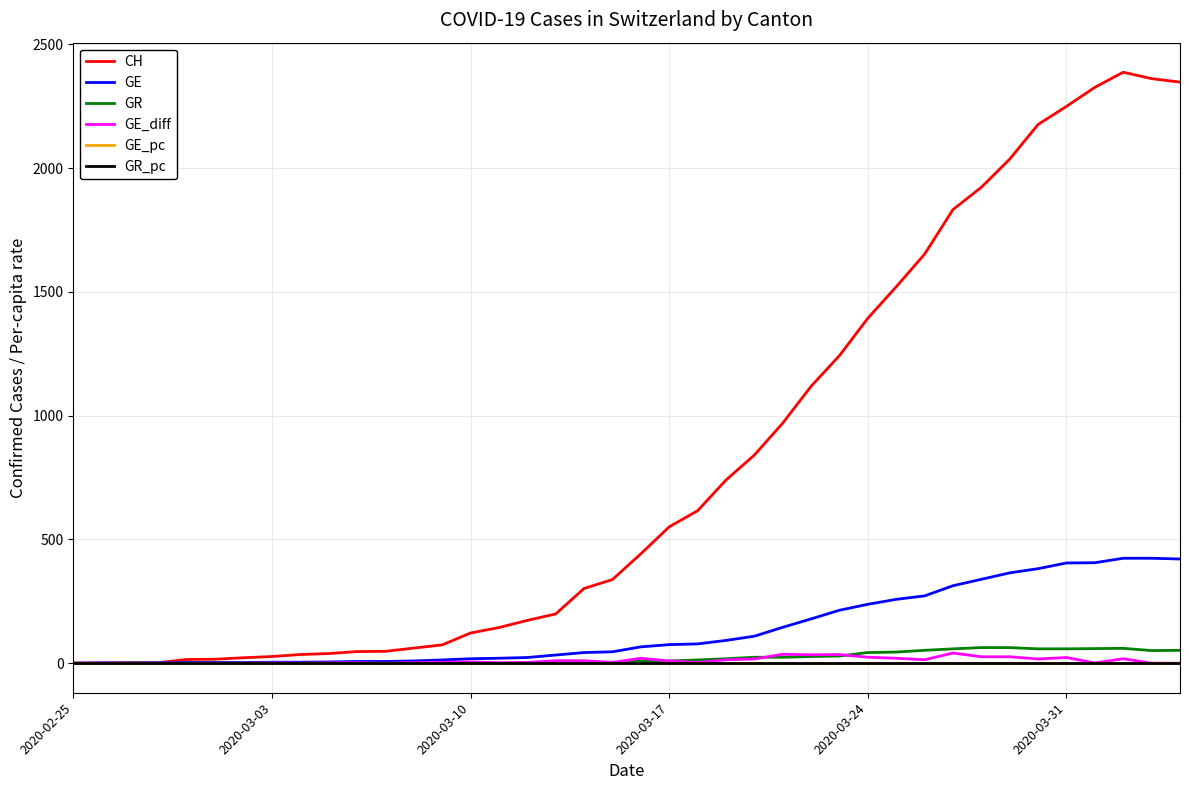

Count the number of categories in the chart.

40